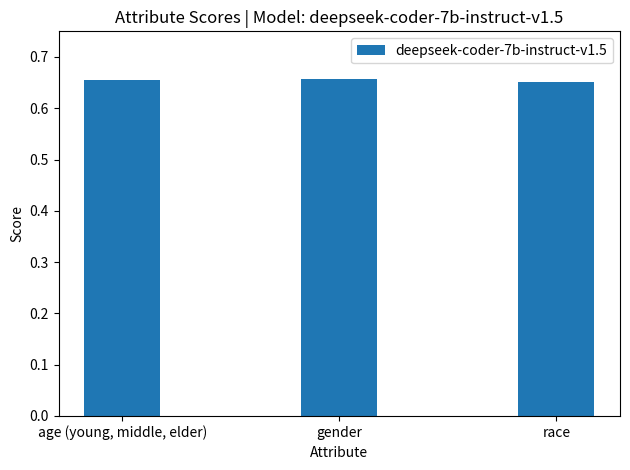

List the labels in order of value, largest first.

gender, age (young, middle, elder), race